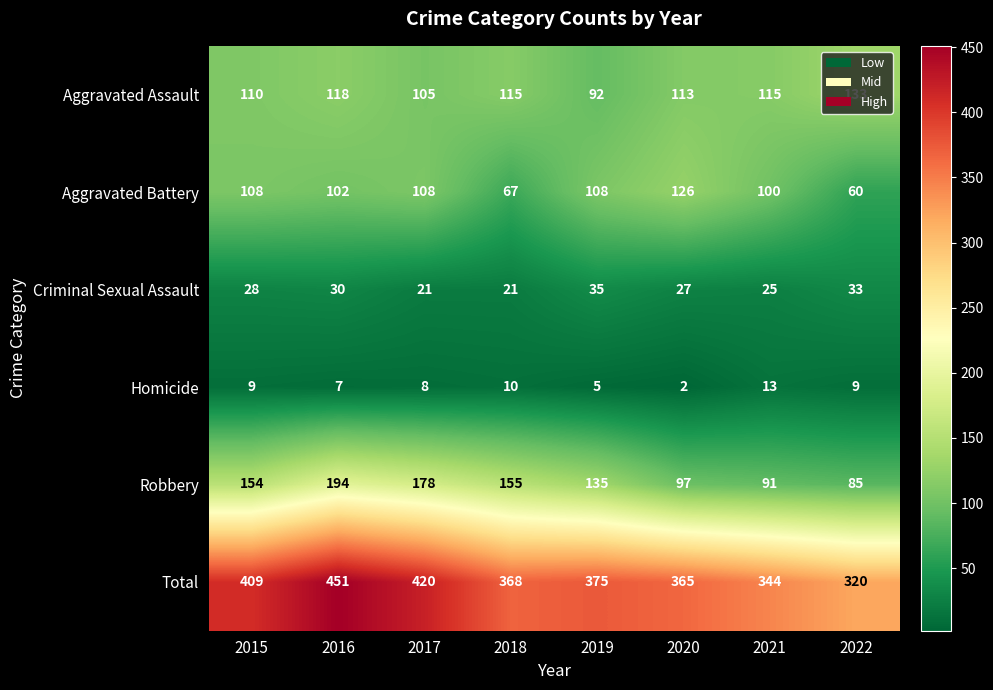

What value does the Aggravated Assault series have at 2016, to the nearest 5?

120